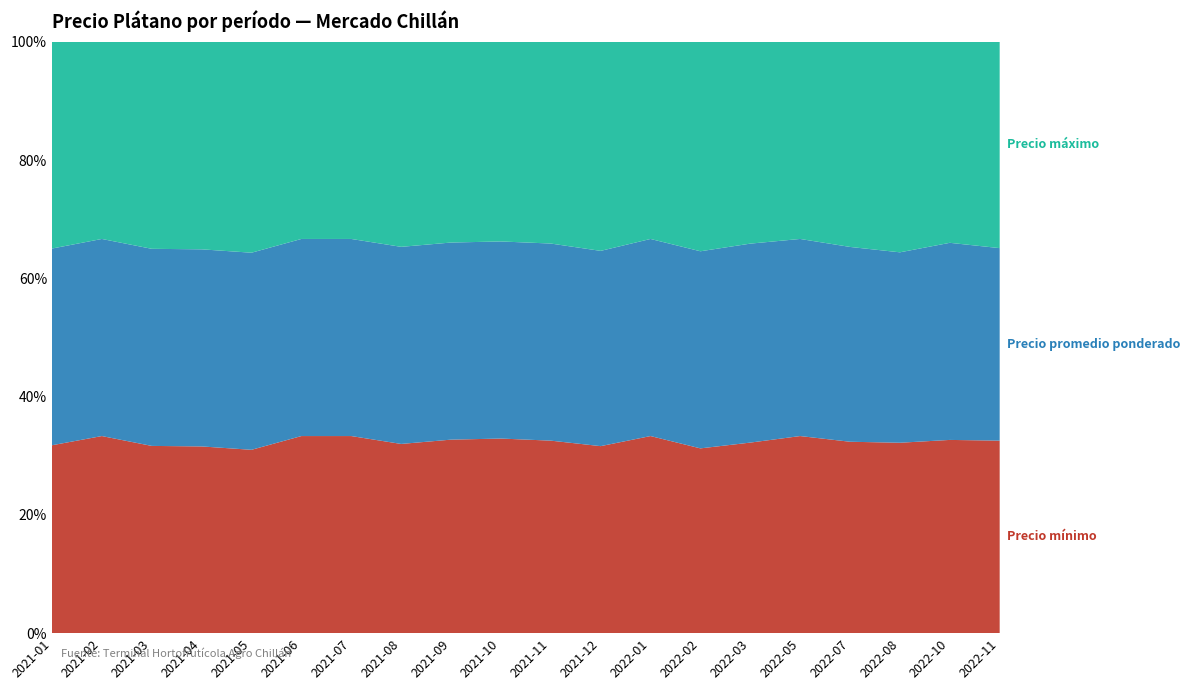

Reading right to left, extract all data points from this chart.

Precio mínimo: 28000	25000	19000	28000	11000	17000	15000	14000	17000	21000	19500	13500	12000	11000	11000	10000	9000	9500	9000	10000
Precio promedio ponderado: 28000	25500	19000	28500	11000	17750	16000	14000	17750	21500	19750	13750	12500	11000	11000	10750	9500	10000	9000	10469
Precio máximo: 30000	26000	21000	30000	11000	18000	17000	14000	19000	22000	20000	14000	13000	11000	11000	11500	10000	10500	9000	11000